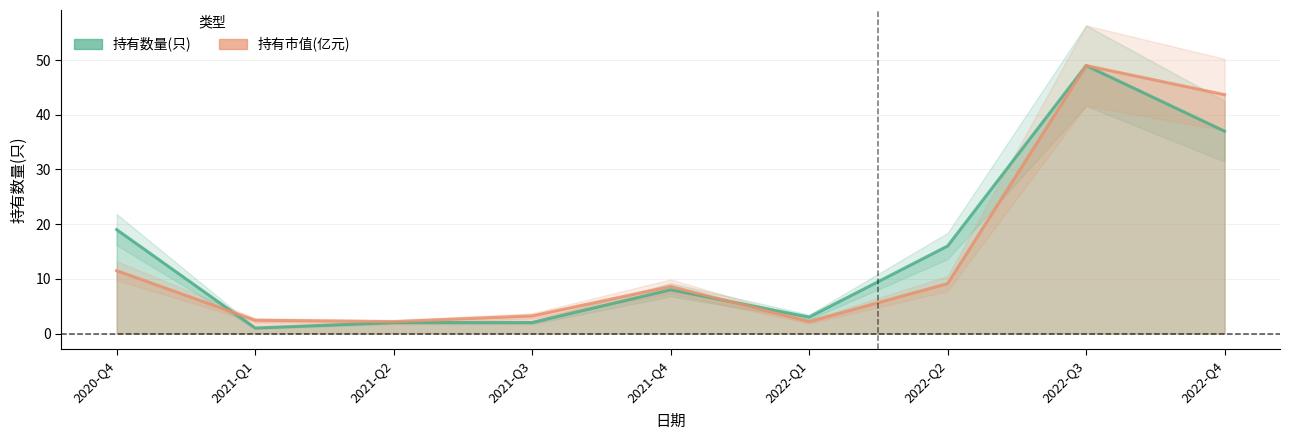

List the series in order of their peak value, highest first.

持有数量(只), 持有市值(亿元) (scaled)